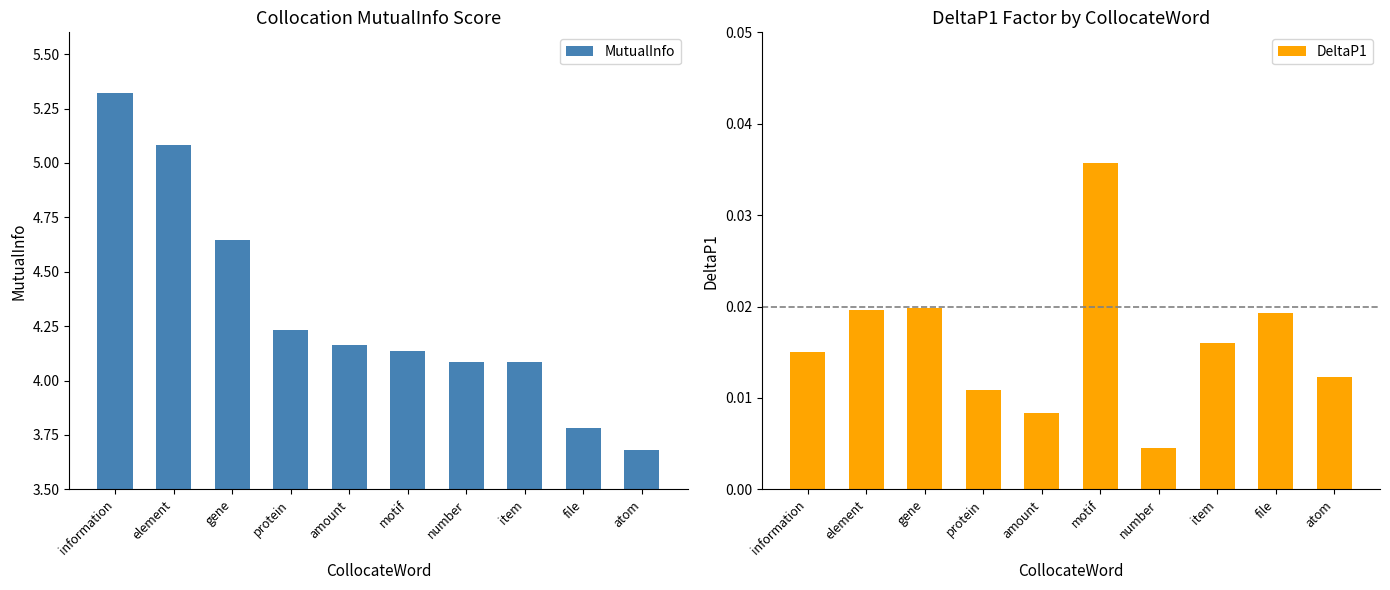

What is the label of the 3rd bar from the left?

gene